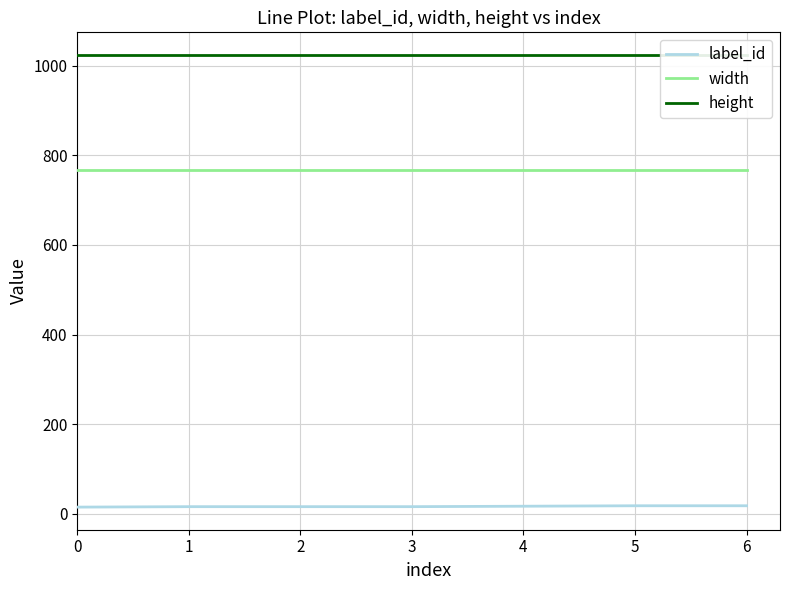

How many data points in label_id are above 16?

3